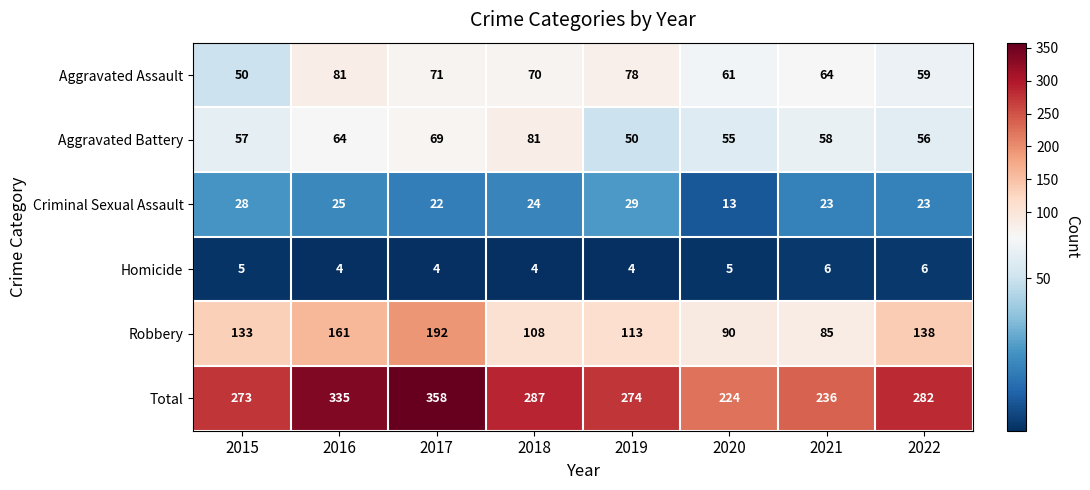

What is the greatest value displayed?

358